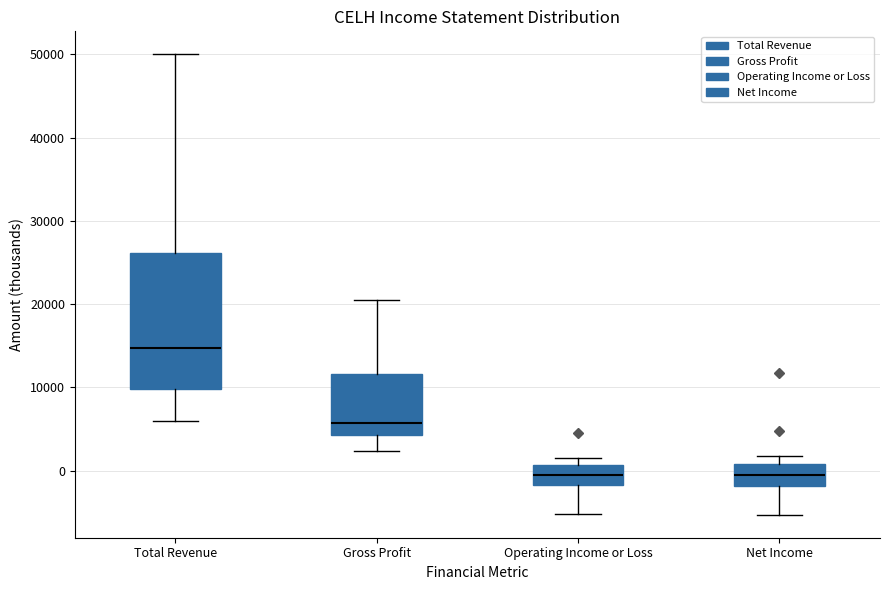

Where is the upper edge of the box for Gross Profit on the y-axis? The values are not printed on the chart, so give them approximately, as read against the axis.

12000